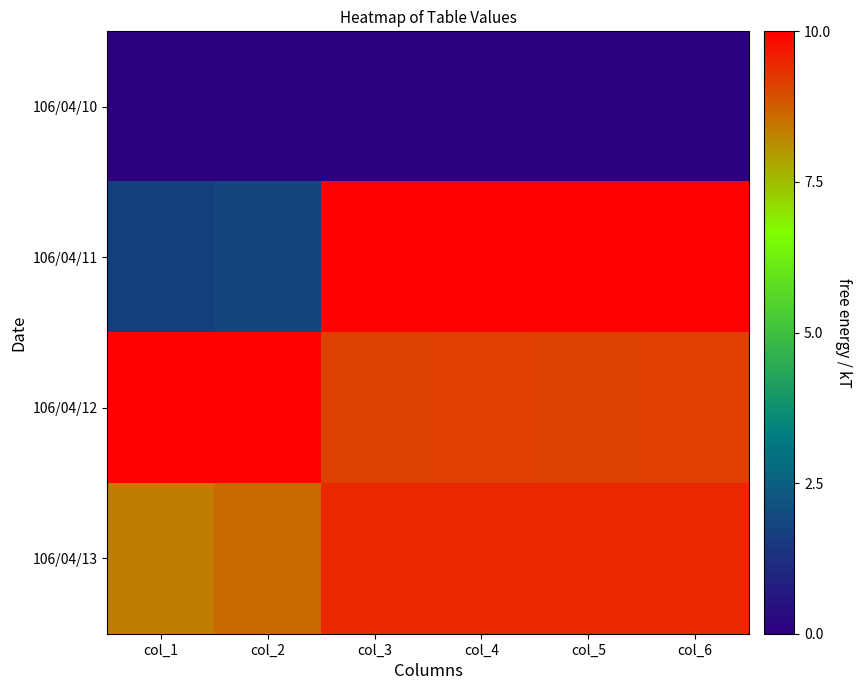

Which series has the largest total across all categories?

106/04/12